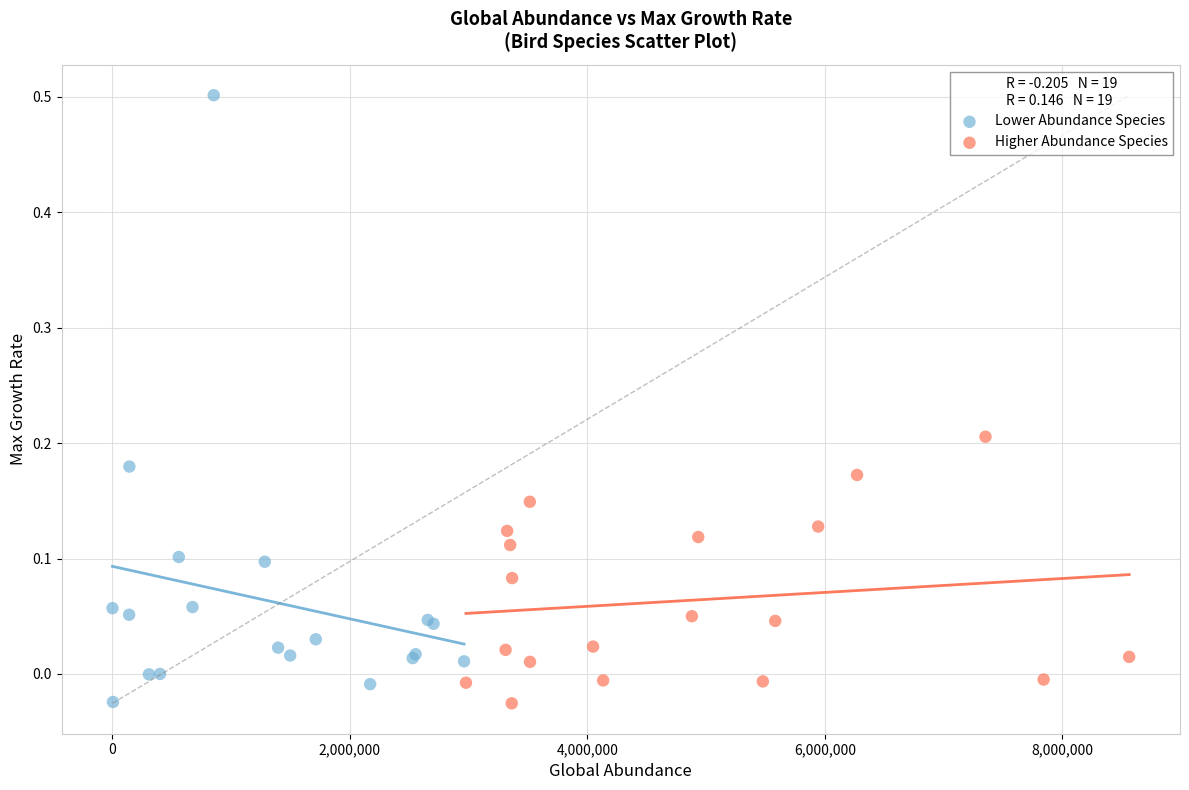

Which series has the largest Y range (max minus min)?

Lower Abundance Species